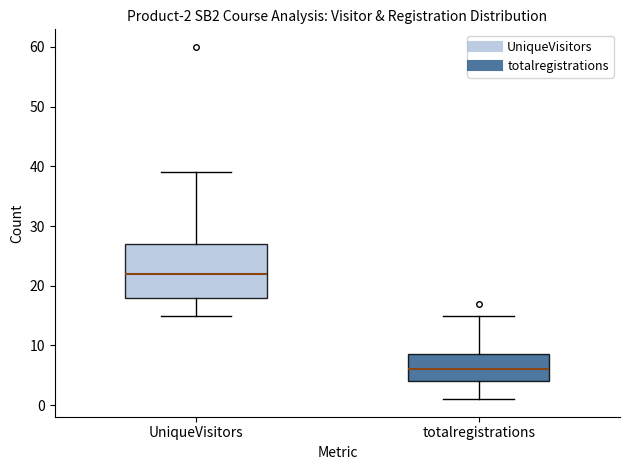

Which box's median line is the highest?

UniqueVisitors